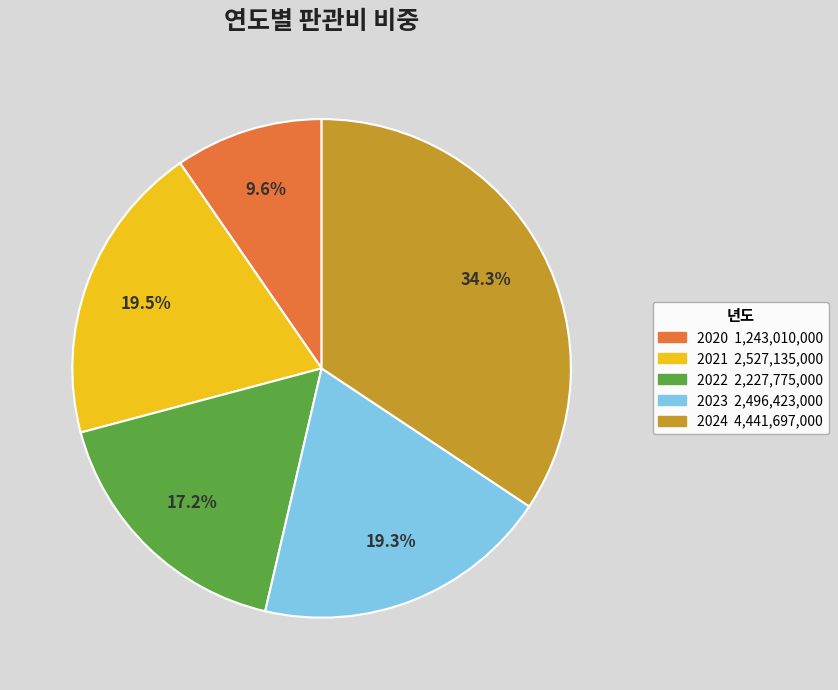

How many slices are in this pie chart?

5